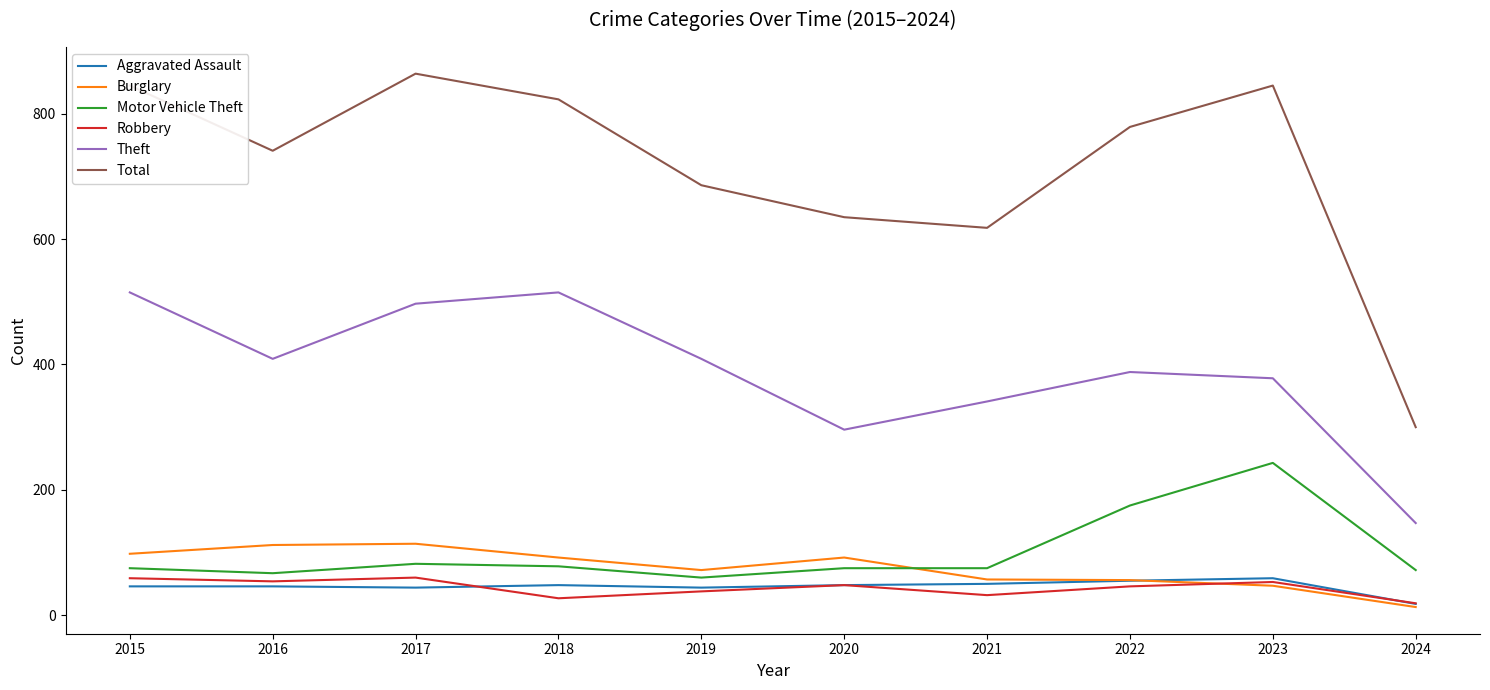

Is the value of Total at 2021 greater than the value of Burglary at 2022?

Yes